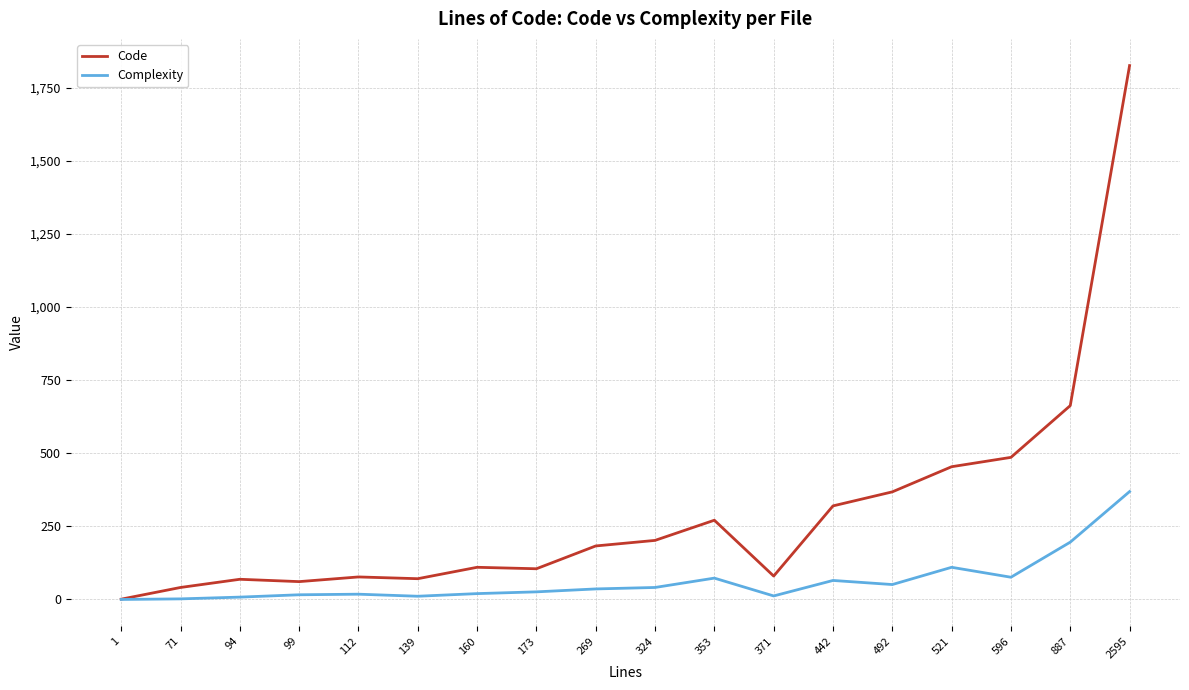

Rank the series at 596 from lowest to highest value.

Complexity, Code